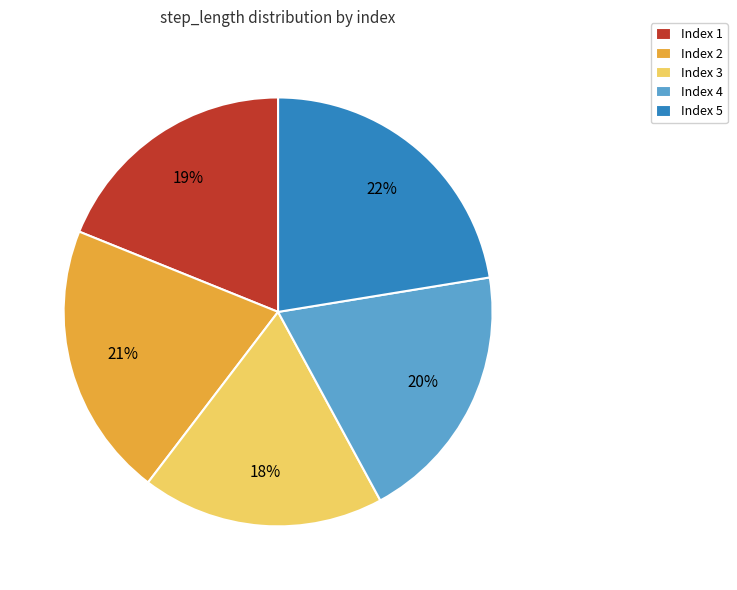

To the nearest percent, what is the difference between the largest and smallest slice percentages?

4%